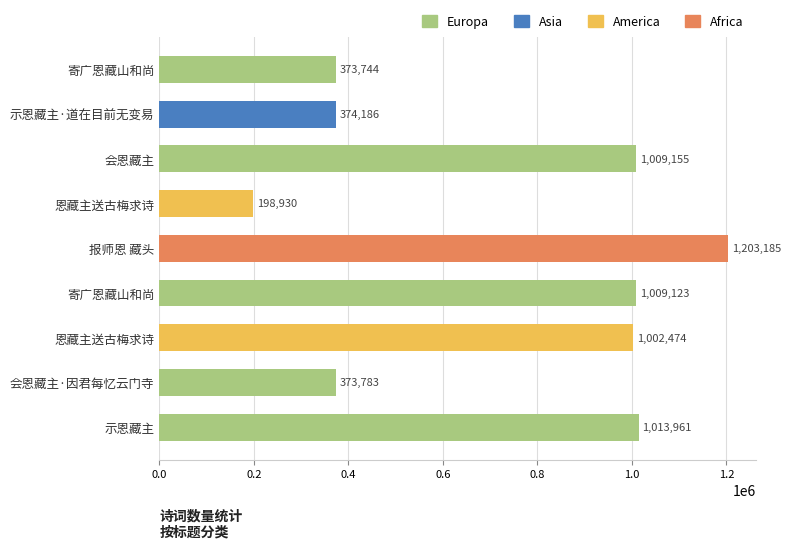

How many bars are there in total?

9